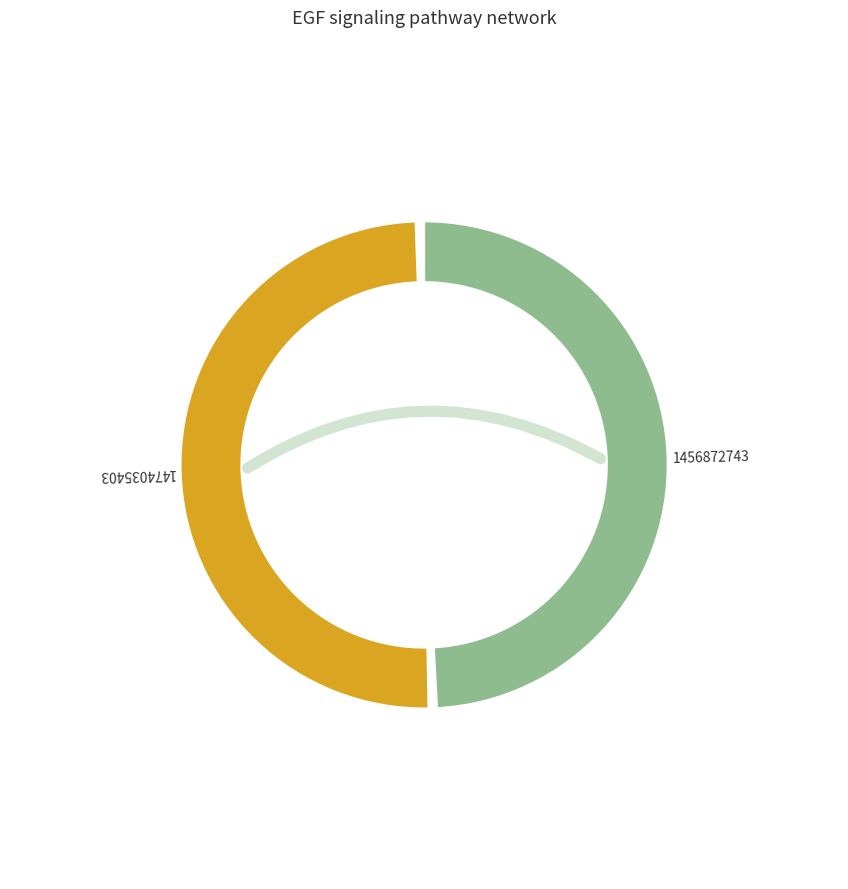

How many segments does this pie chart have?

2